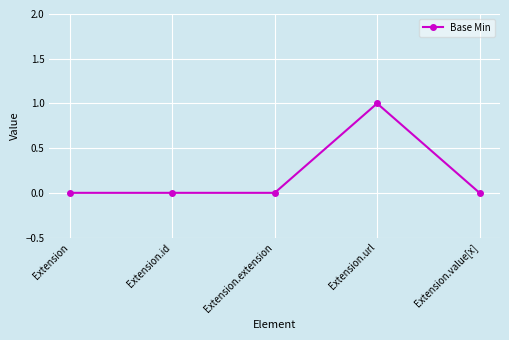

What is the maximum value shown in the chart?

1